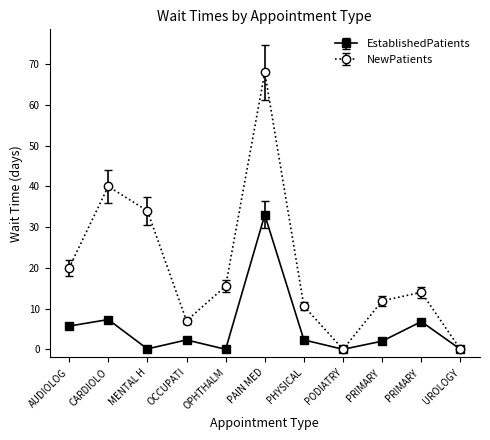

How many interior local valleys does the EstablishedPatients series have?

3